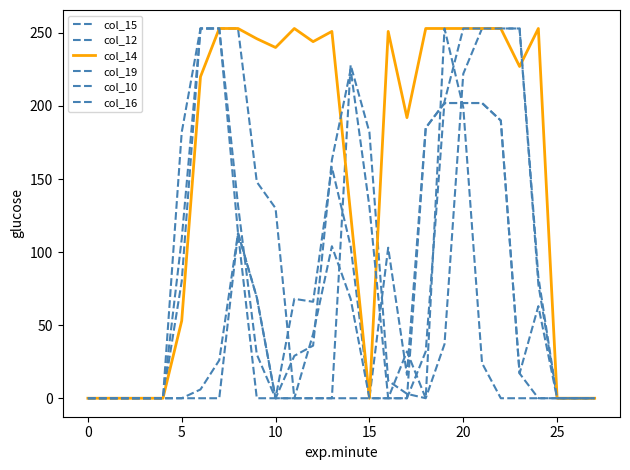

Between which two adjacent categories do col_19 and col_14 first intersect?

13 and 14